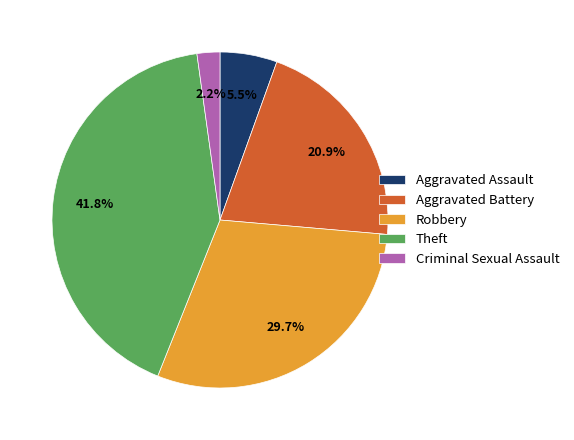

Is there any slice that represents more than half of the pie?

No